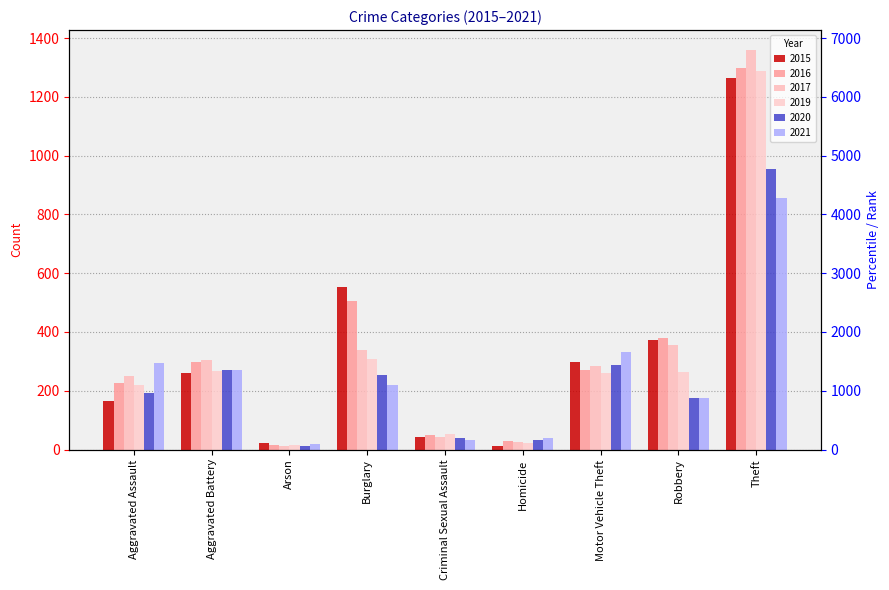

Reading left to right, extract all data points from this chart.

2015: Aggravated Assault=164	Aggravated Battery=260	Arson=22	Burglary=552	Criminal Sexual Assault=43	Homicide=13	Motor Vehicle Theft=299	Robbery=372	Theft=1263
2016: Aggravated Assault=225	Aggravated Battery=298	Arson=14	Burglary=505	Criminal Sexual Assault=51	Homicide=28	Motor Vehicle Theft=272	Robbery=381	Theft=1297
2017: Aggravated Assault=251	Aggravated Battery=303	Arson=12	Burglary=339	Criminal Sexual Assault=41	Homicide=27	Motor Vehicle Theft=285	Robbery=356	Theft=1359
2019: Aggravated Assault=220	Aggravated Battery=267	Arson=16	Burglary=308	Criminal Sexual Assault=54	Homicide=21	Motor Vehicle Theft=262	Robbery=264	Theft=1288
2020: Aggravated Assault=192	Aggravated Battery=269	Arson=12	Burglary=252	Criminal Sexual Assault=39	Homicide=34	Motor Vehicle Theft=287	Robbery=174	Theft=954
2021: Aggravated Assault=295	Aggravated Battery=270	Arson=18	Burglary=220	Criminal Sexual Assault=33	Homicide=38	Motor Vehicle Theft=332	Robbery=175	Theft=856